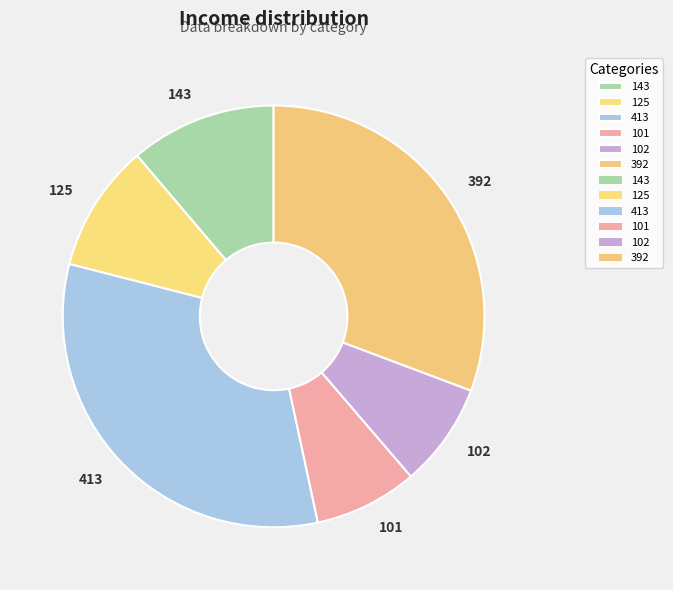

Between 143 and 101, which is larger?

143